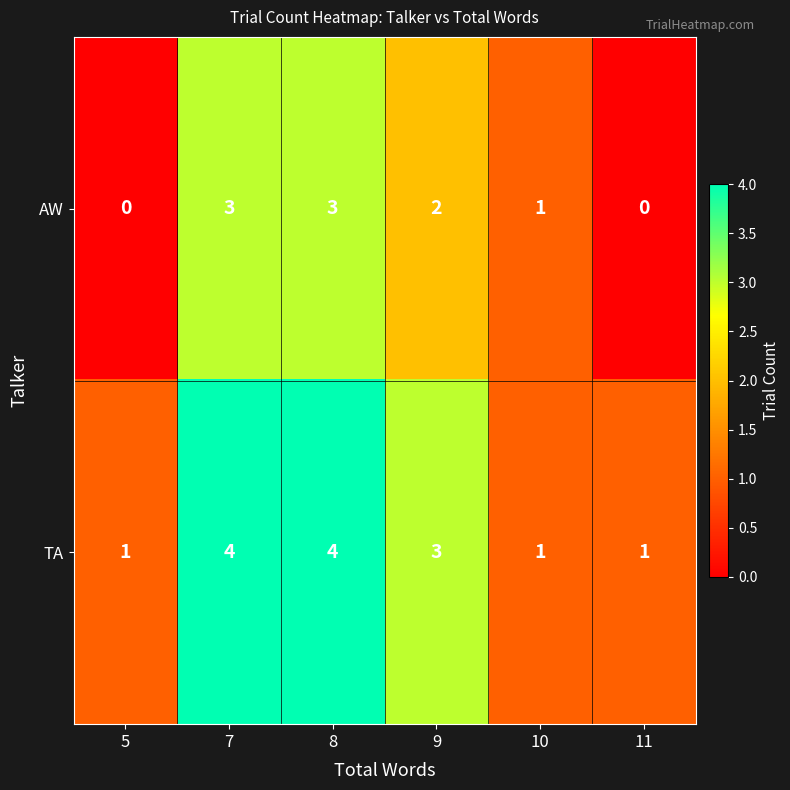

Reading left to right, what are all the values shown in this chart?

AW: 5=0	7=3	8=3	9=2	10=1	11=0
TA: 5=1	7=4	8=4	9=3	10=1	11=1